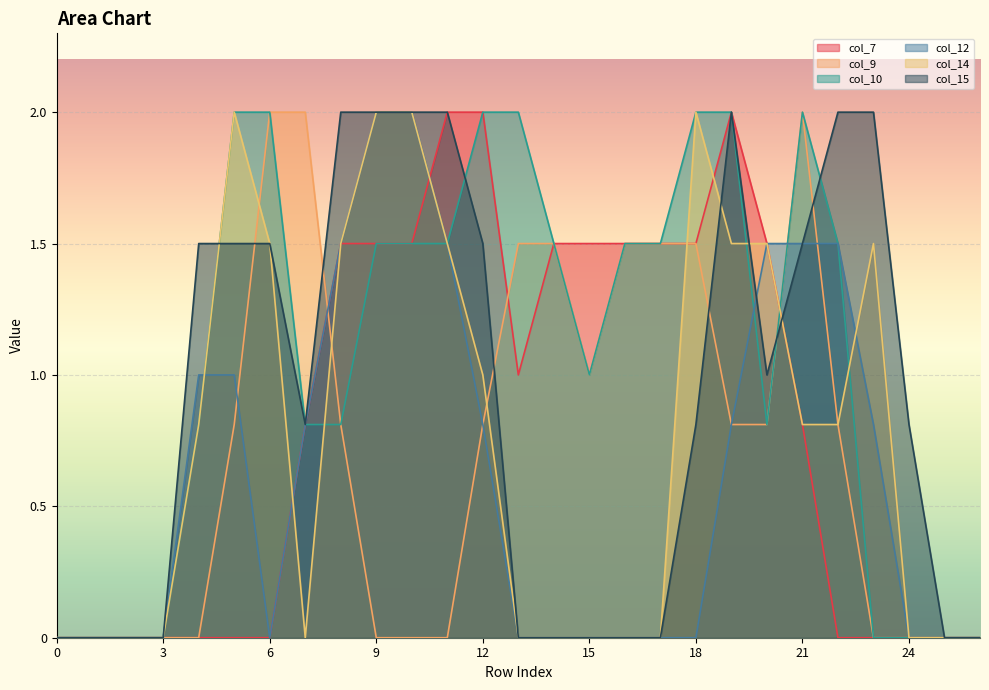

True or false: col_15 has more than 2 points higher than both neighbors.

False